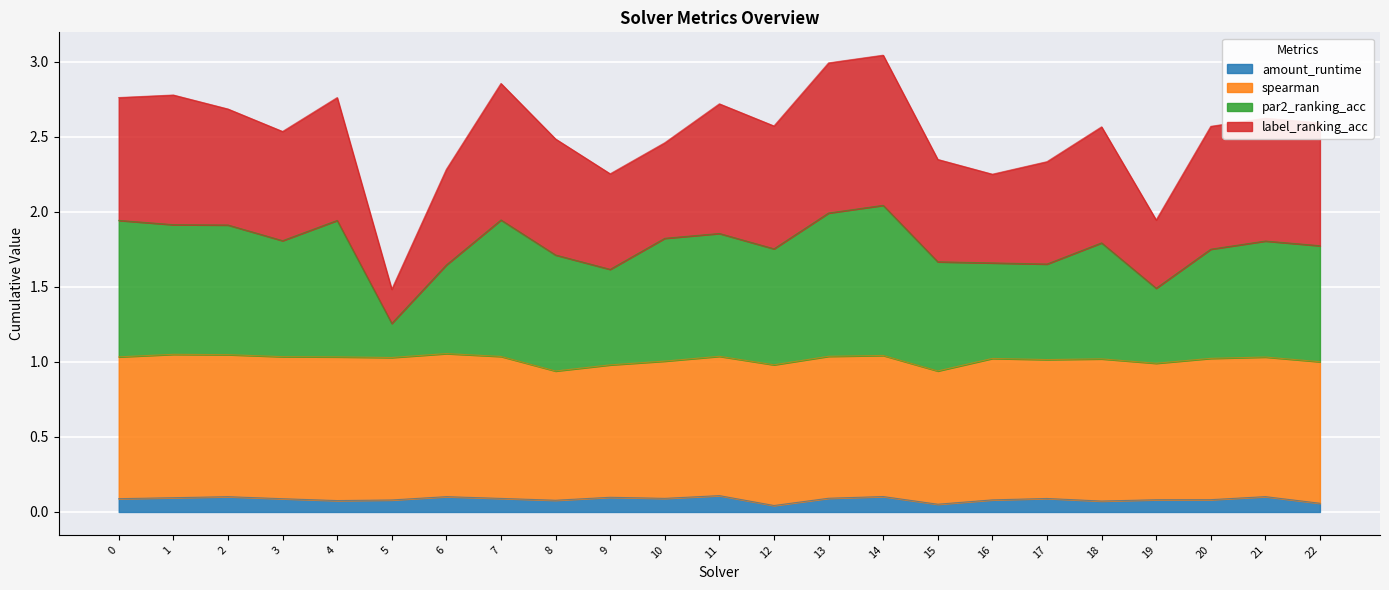

Between 1 and 19, which series saw the biggest shift?

par2_ranking_acc